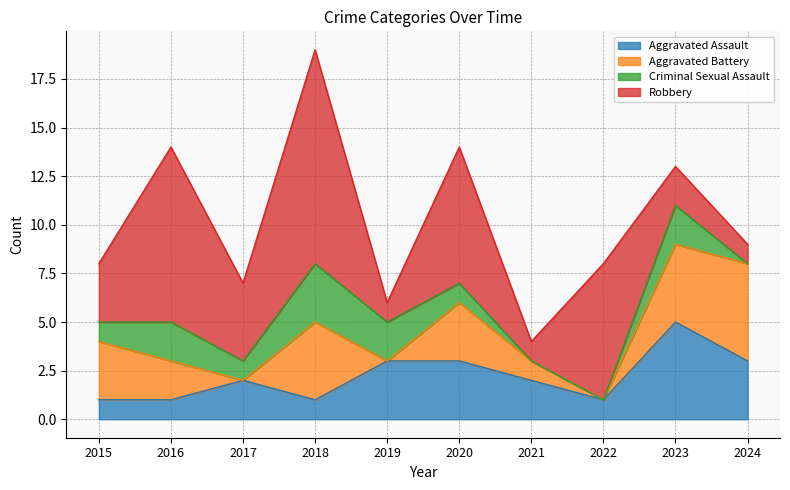

Which series has the largest total across all categories?

Robbery